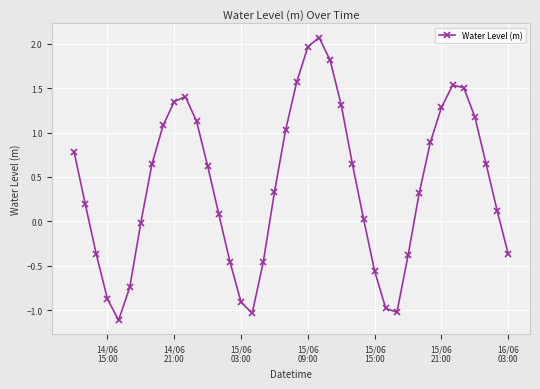

True or false: the data has more than 0 interior local peaks.

True